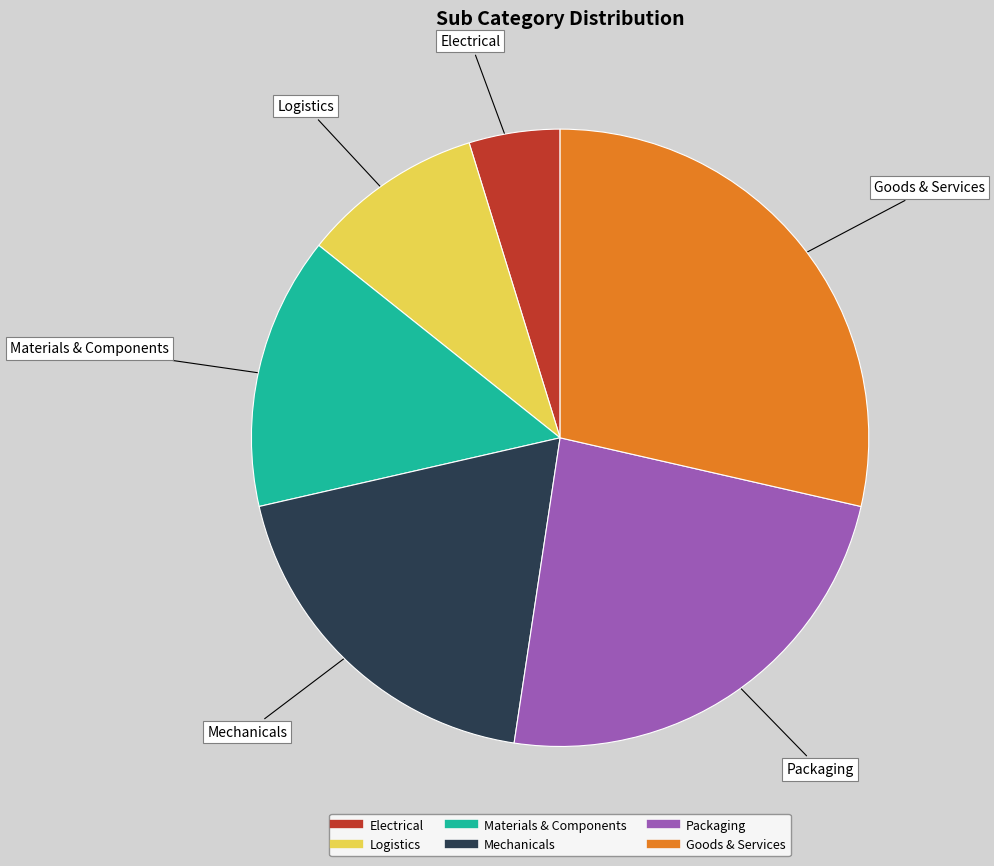

Which category has the biggest portion of the pie?

Goods & Services